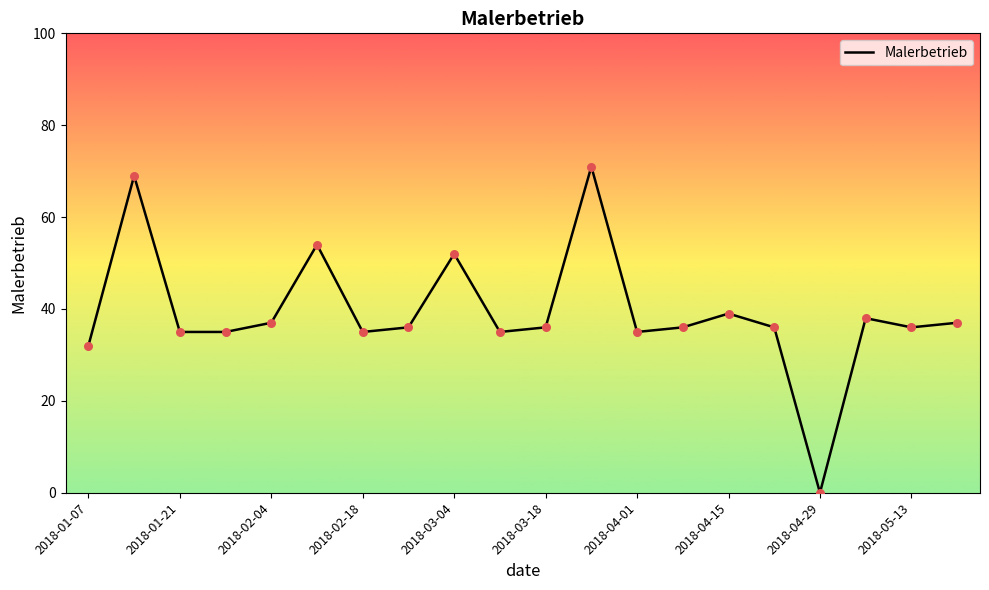

What is the greatest value displayed?

71